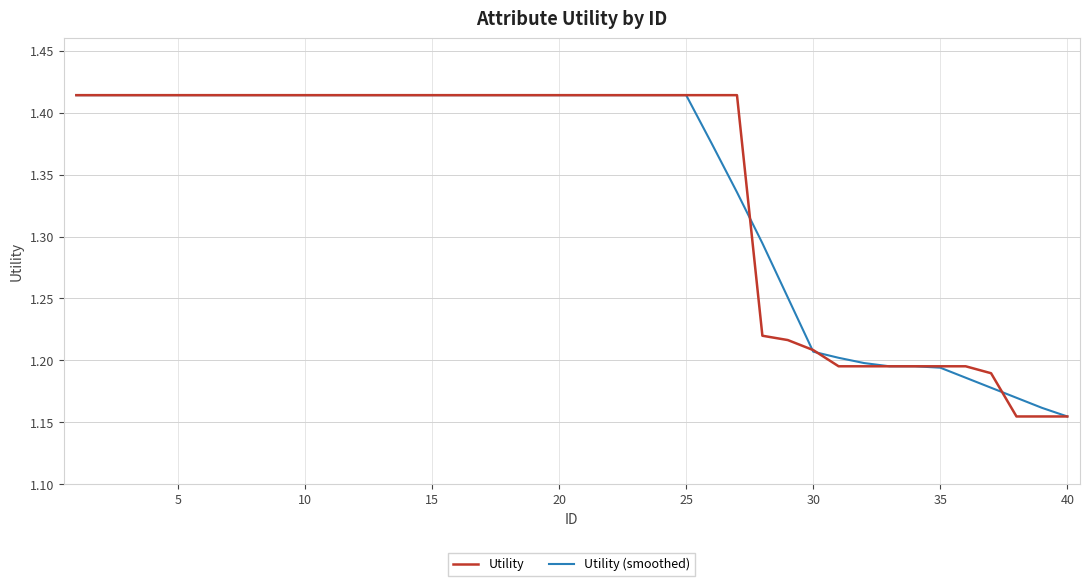

At how many categories does at least one series exceed 1?

40